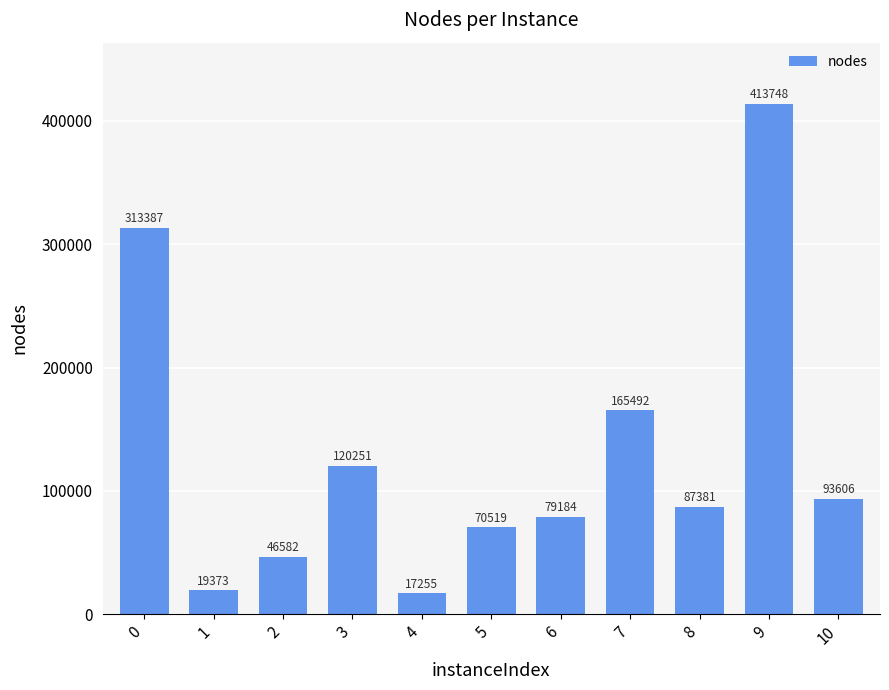

Reading left to right, transcribe all the data shown in this chart.

313387	19373	46582	120251	17255	70519	79184	165492	87381	413748	93606